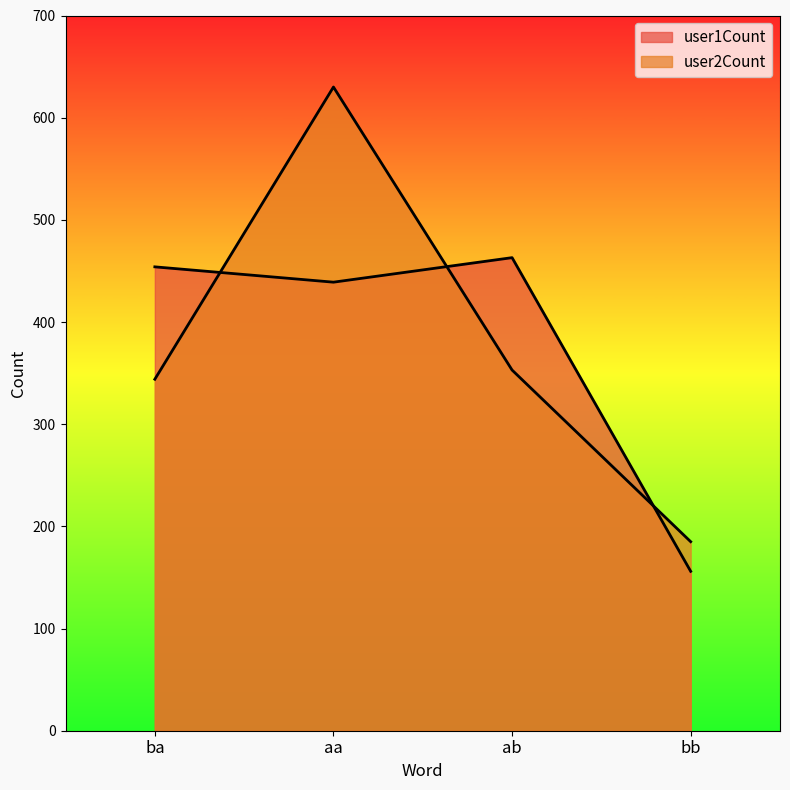

What is the average value of the user2Count series?

378